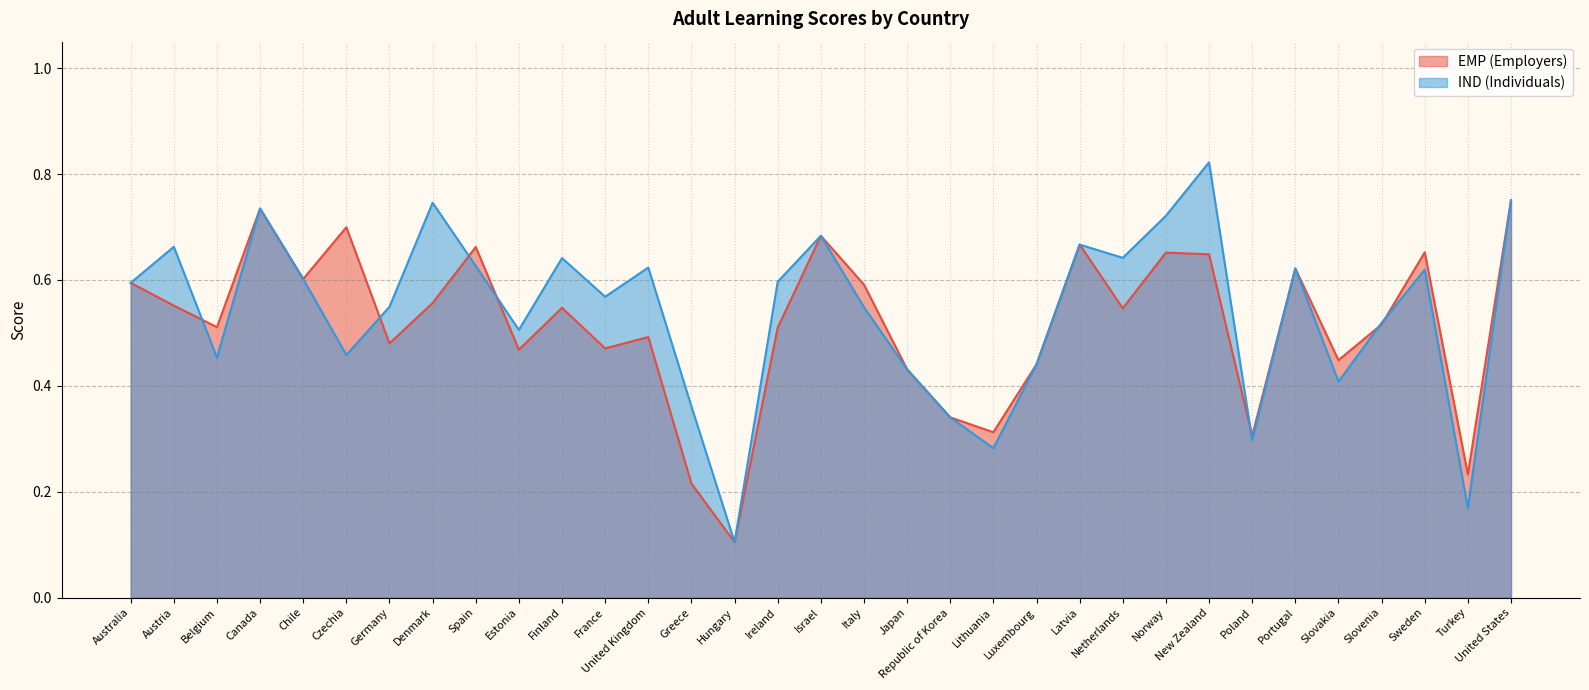

At which category does IND (Individuals) reach its first local valley?

Belgium